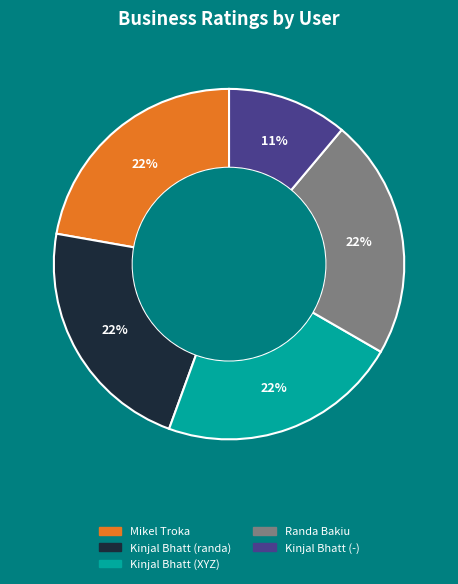

The Kinjal Bhatt (-) slice represents 11% of the pie. True or false?

True